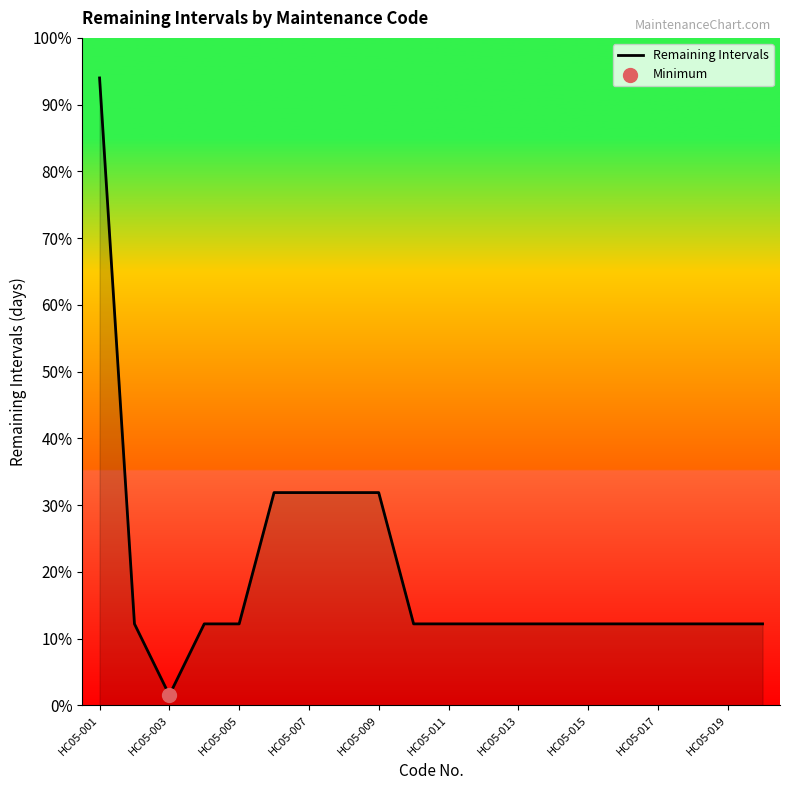

Is this an area chart (filled region under the line)?

Yes